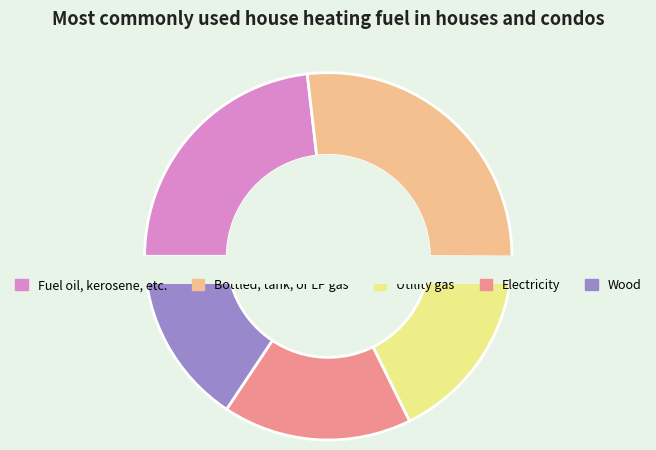

To the nearest percent, what is the difference between the 6 and 14 slice percentages?

4%